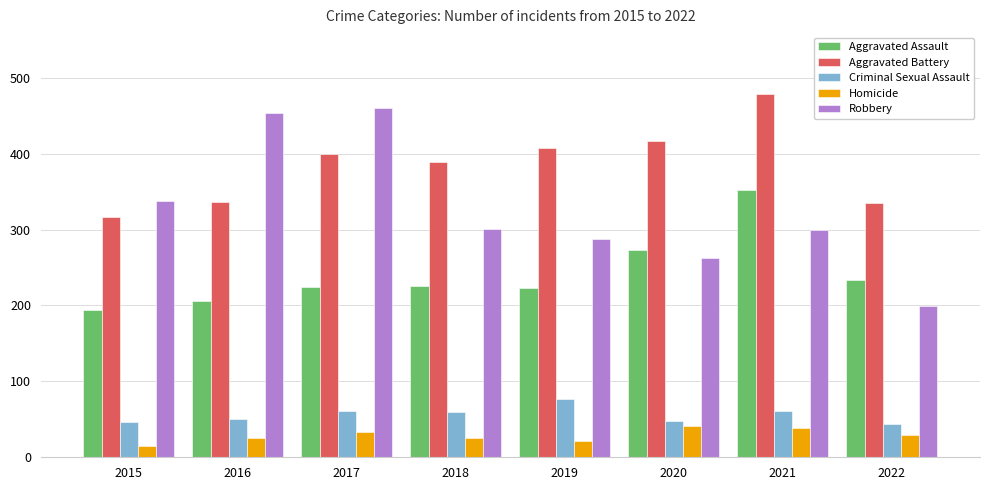

What is the difference between the maximum and second lowest values in the Robbery series?

197